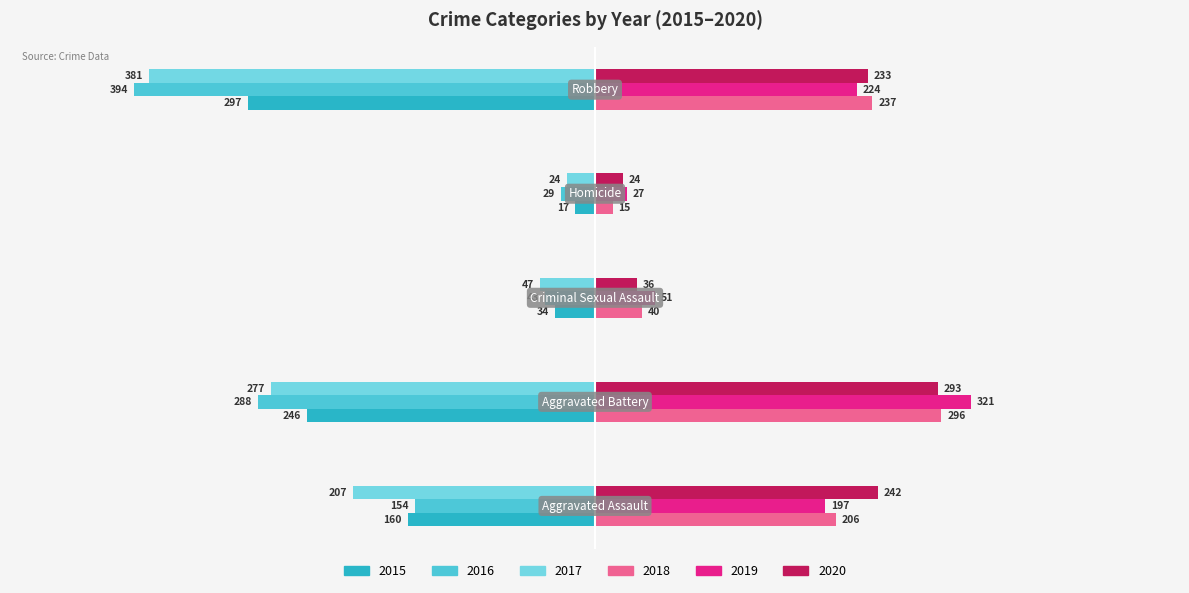

What is the average value of the 2018 series?

159